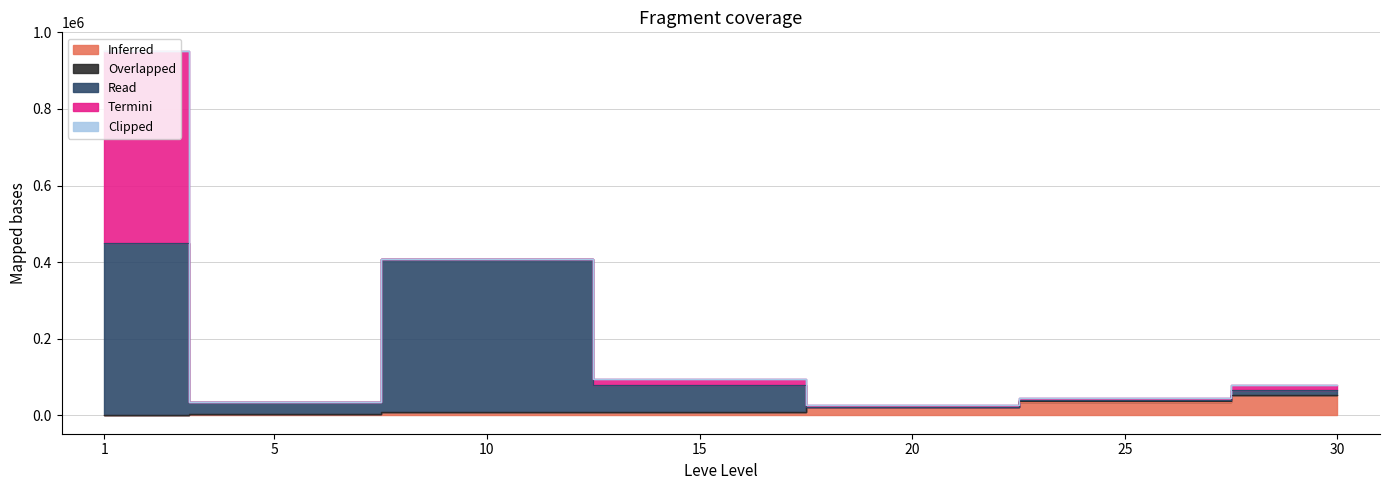

What is the difference between the Termini values at 5 and 15?

14007